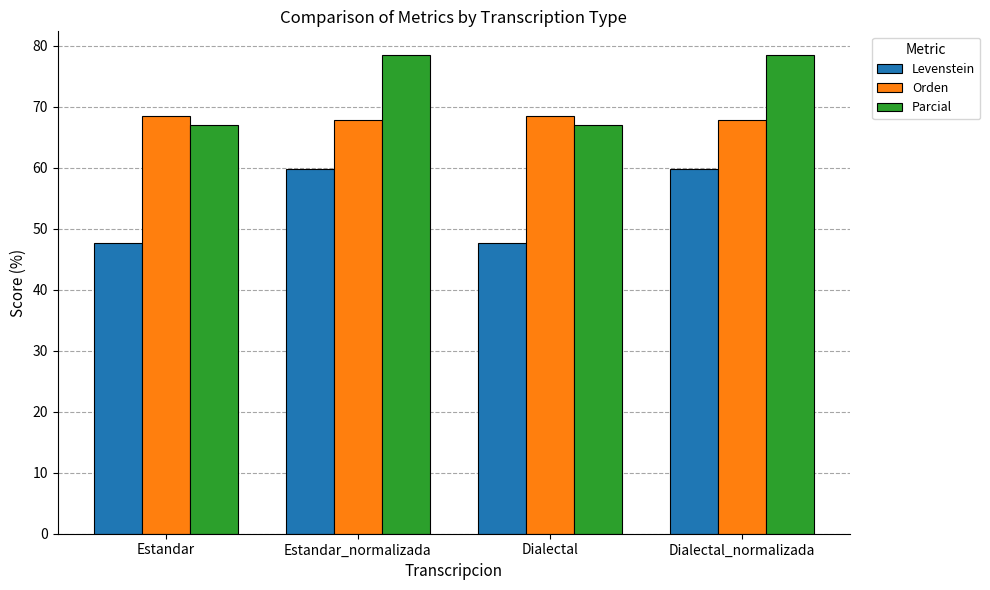

What position from the left is Estandar?

1